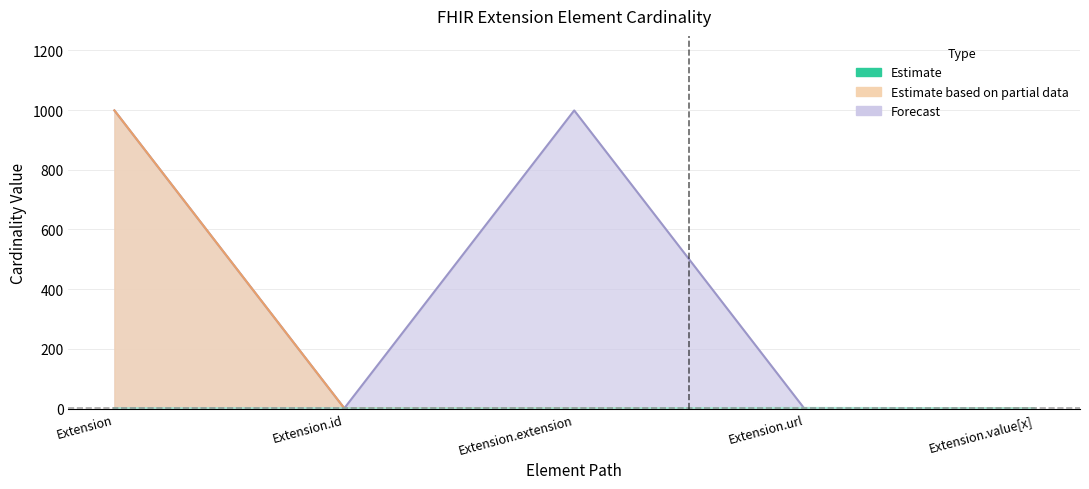

Where is Min nearest to the value 0?

Extension